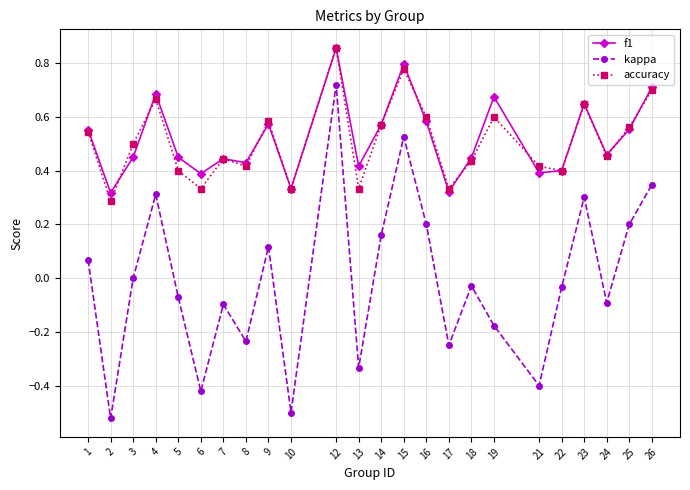

In kappa, how many points are lower than both neighbors (excluding endpoints)?

8